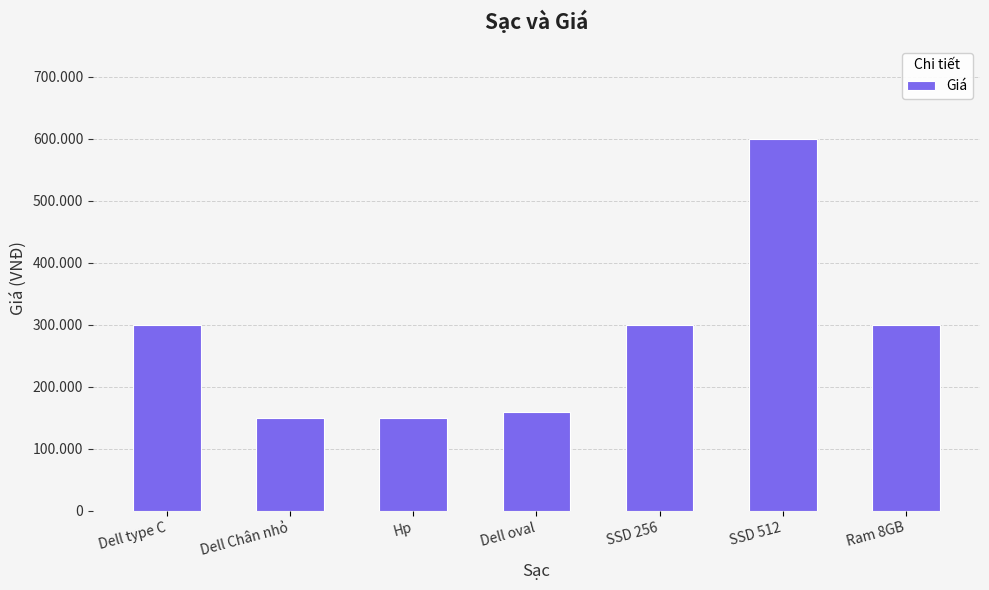

Are the bars horizontal?

No